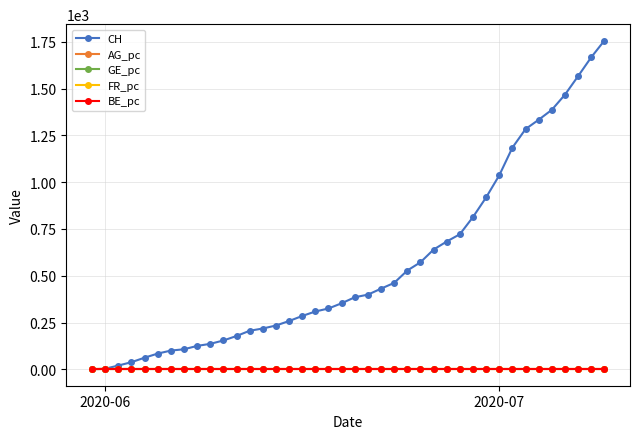

What is the greatest value displayed?

1757.0